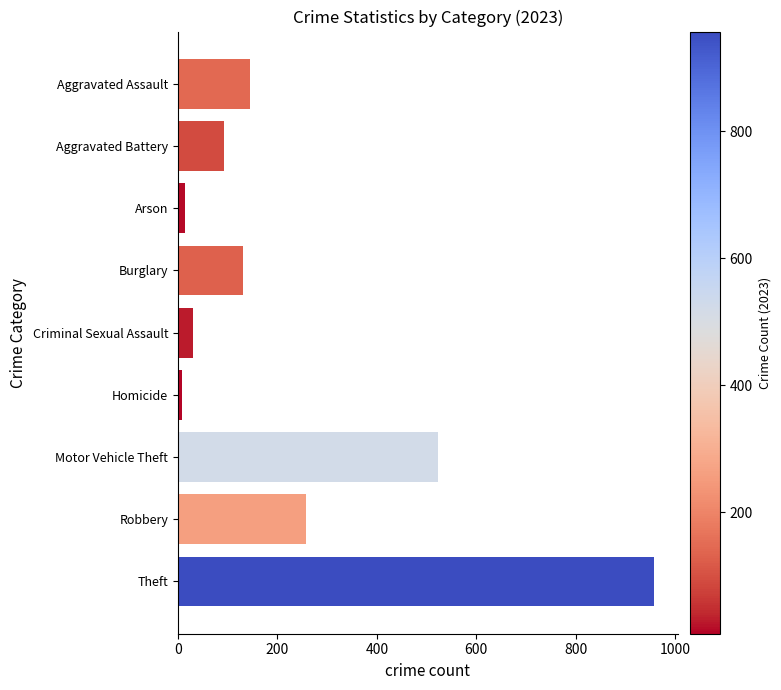

At which label is the value closest to 483?

Motor Vehicle Theft